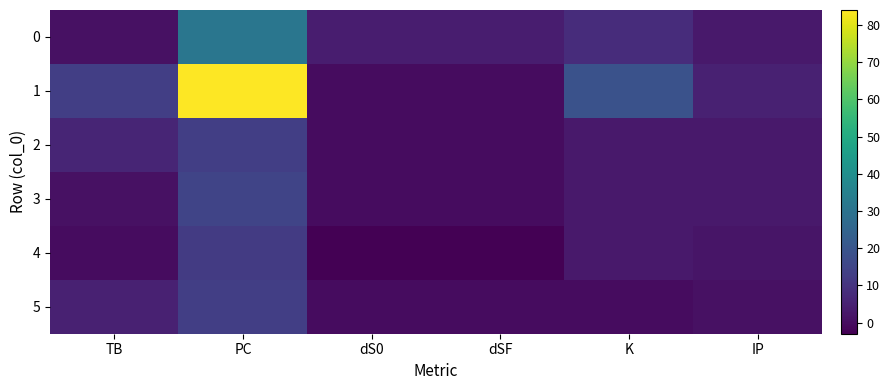

Reading left to right, list all the values displayed in this chart.

0: TB=1	PC=31	dS0=4	dSF=4	K=8	IP=3
1: TB=13	PC=84	dS0=0	dSF=0	K=19	IP=5
2: TB=6	PC=13	dS0=0	dSF=0	K=3	IP=3
3: TB=1	PC=15	dS0=0	dSF=0	K=3	IP=3
4: TB=0	PC=12	dS0=-3	dSF=-3	K=3	IP=2
5: TB=5	PC=13	dS0=0	dSF=0	K=0	IP=1